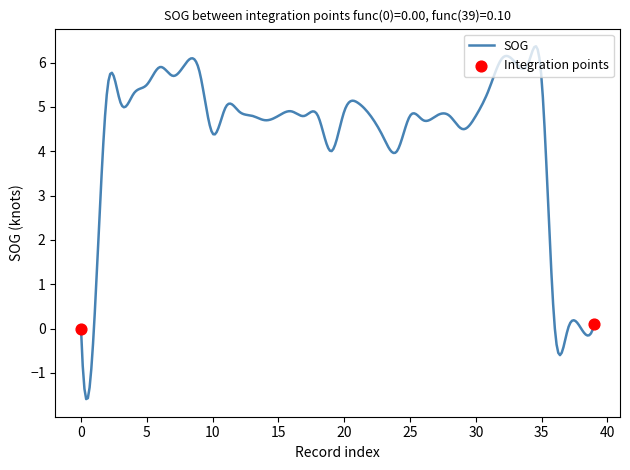

What is the difference between the maximum and minimum values?

8.0